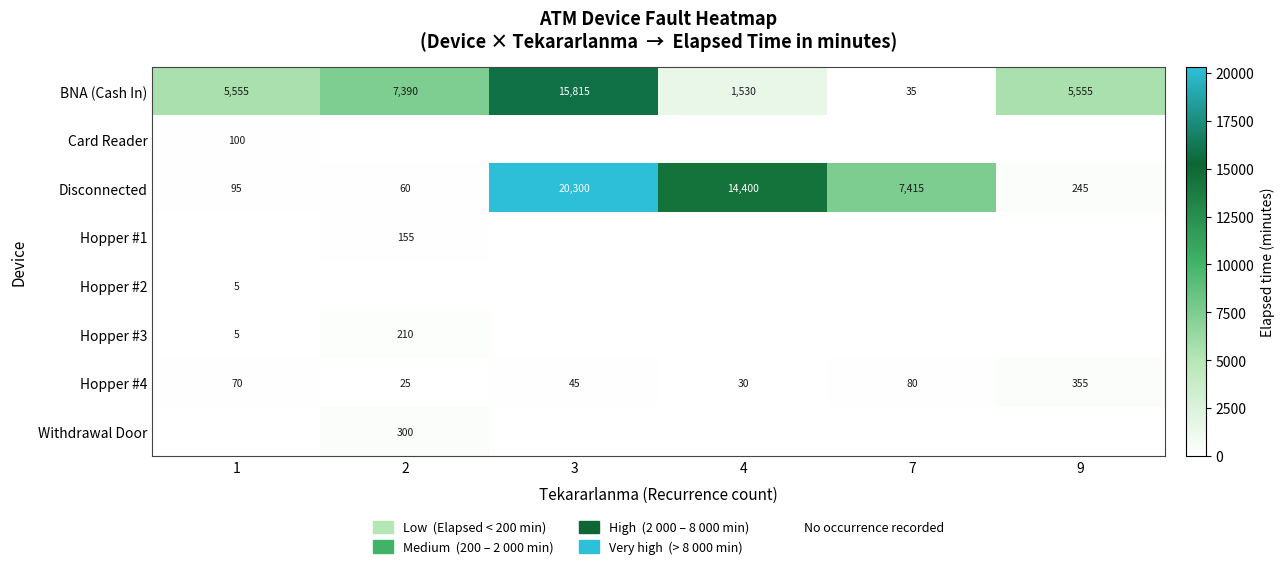

The value of BNA (Cash In) at 2 is 7390. True or false?

True